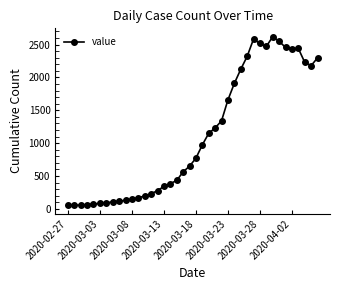

What is the value of the 7th point from the left?

93